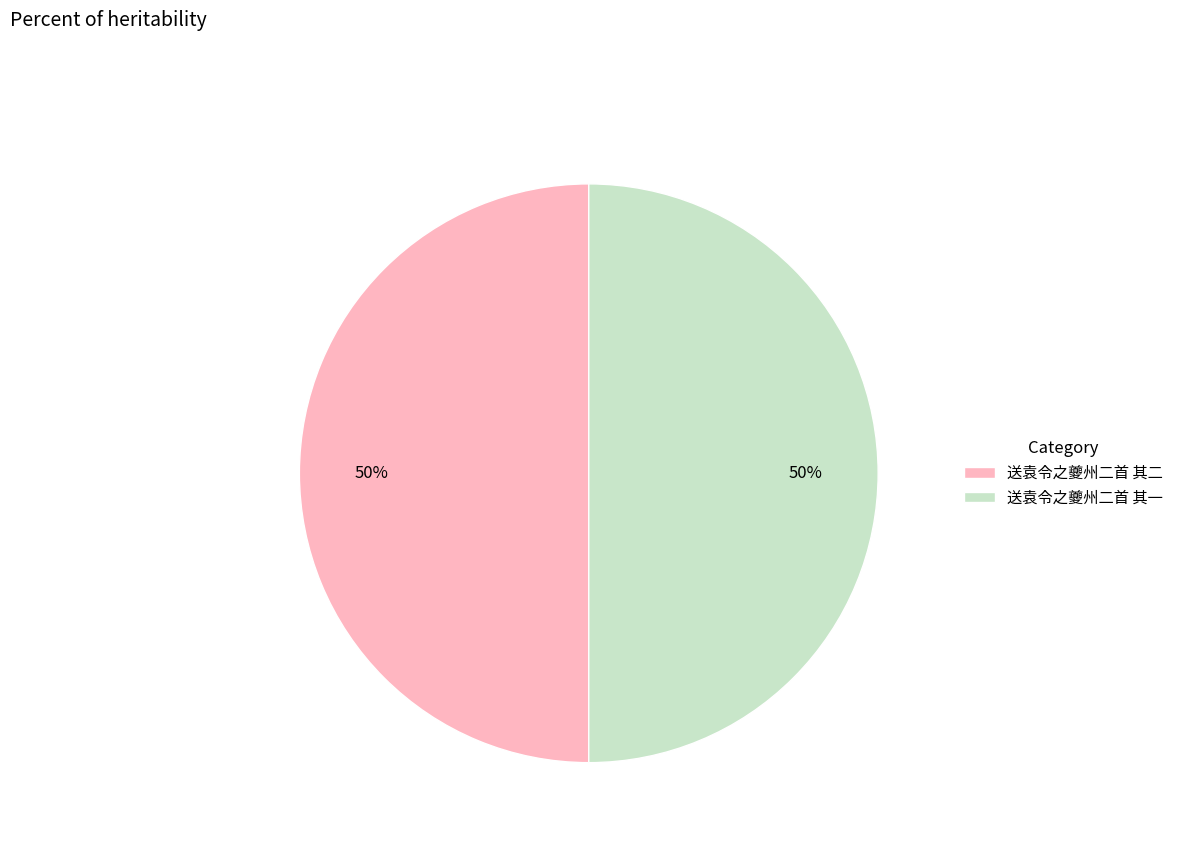

Combined, do 送袁令之夔州二首 其二 and 送袁令之夔州二首 其一 account for over 50%?

Yes